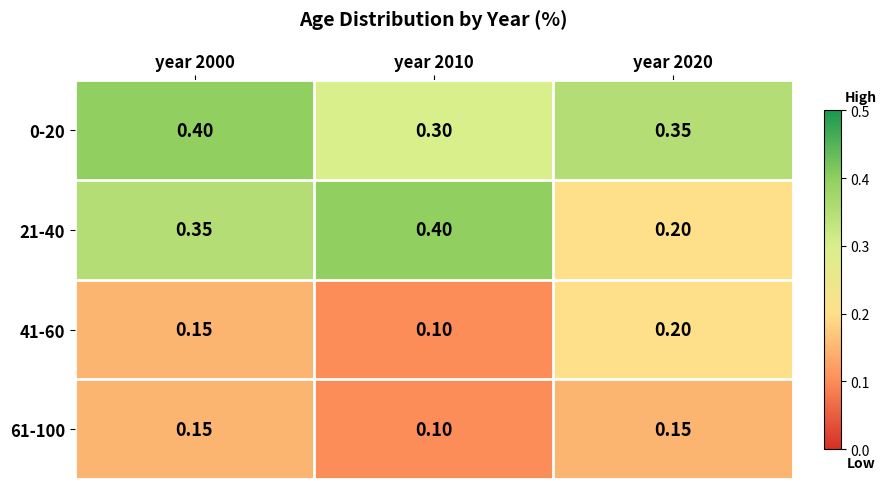

Is the value of 41-60 at year 2010 greater than the value of 61-100 at year 2020?

No